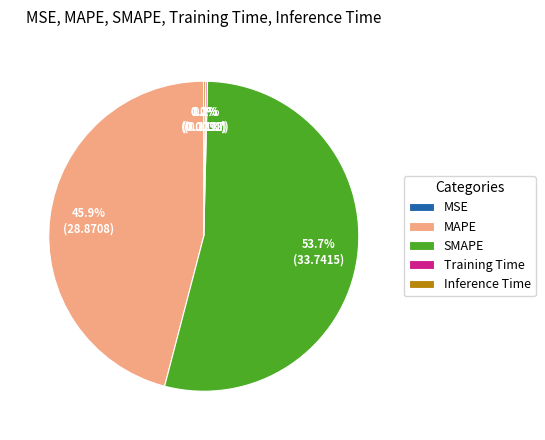

Which slice is the largest?

SMAPE